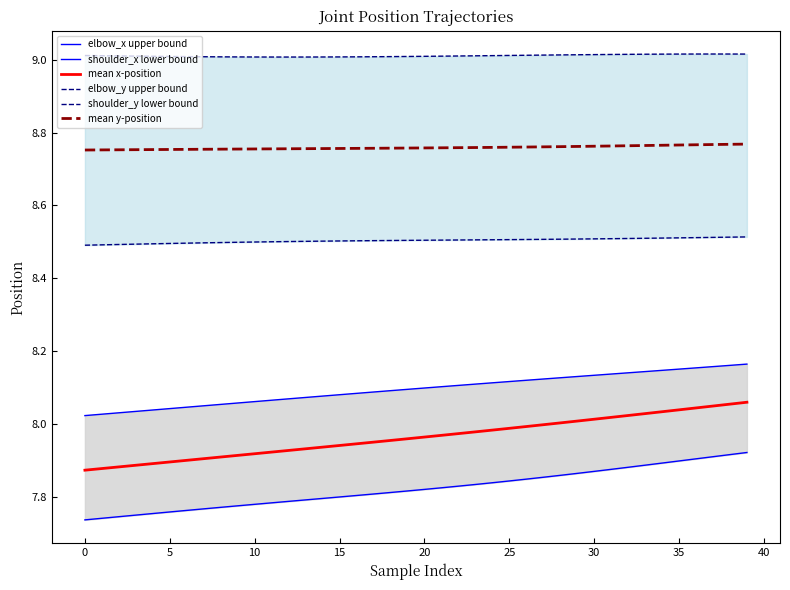

What is the difference between the maximum and minimum values in the elbow_x upper bound series?

0.1